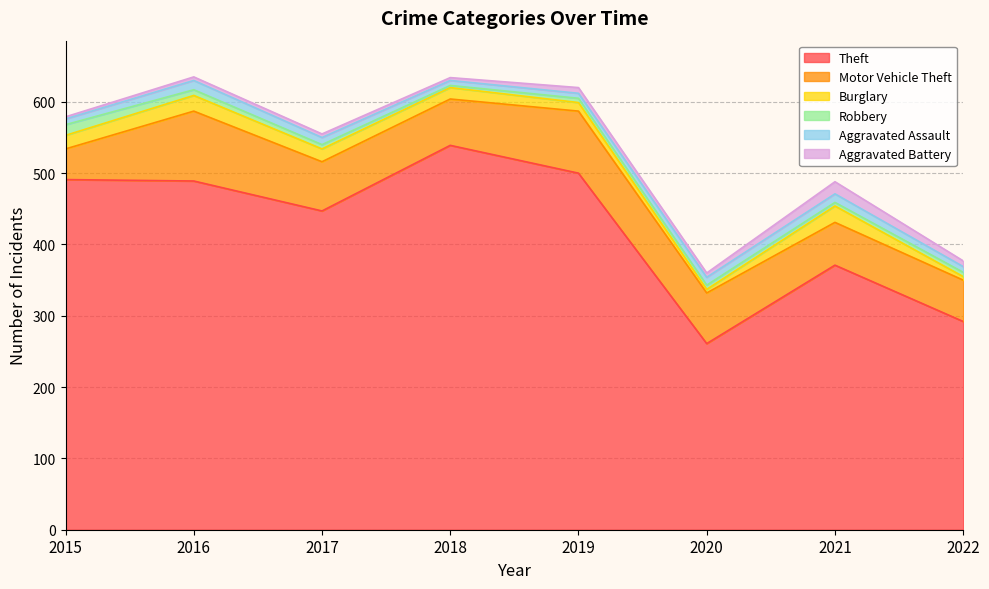

What is the approximate value of Burglary at 2016?

22